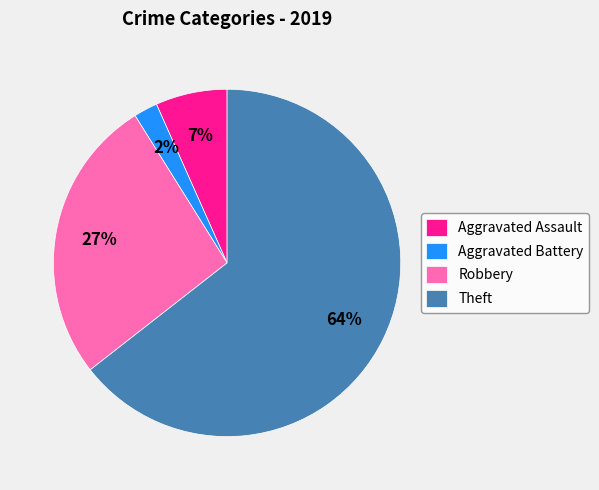

Which has a higher value, Theft or Aggravated Battery?

Theft